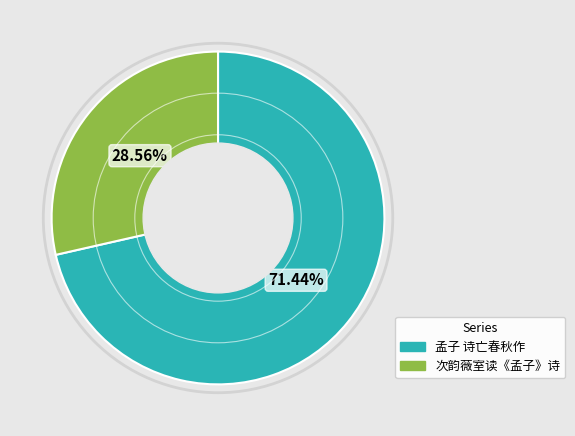

To the nearest percent, what percentage of the pie is 次韵薇室读《孟子》诗?

29%